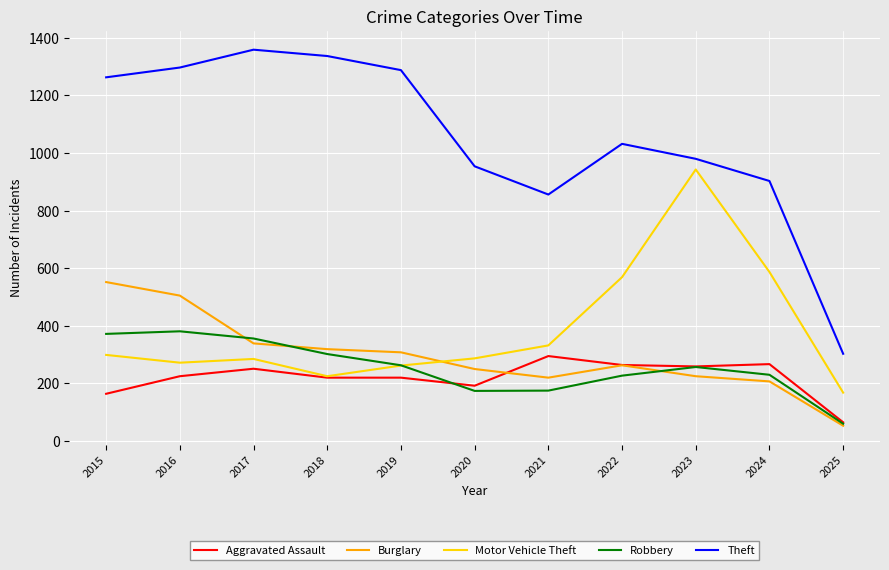

What is the difference between the maximum and second lowest values in the Theft series?

503